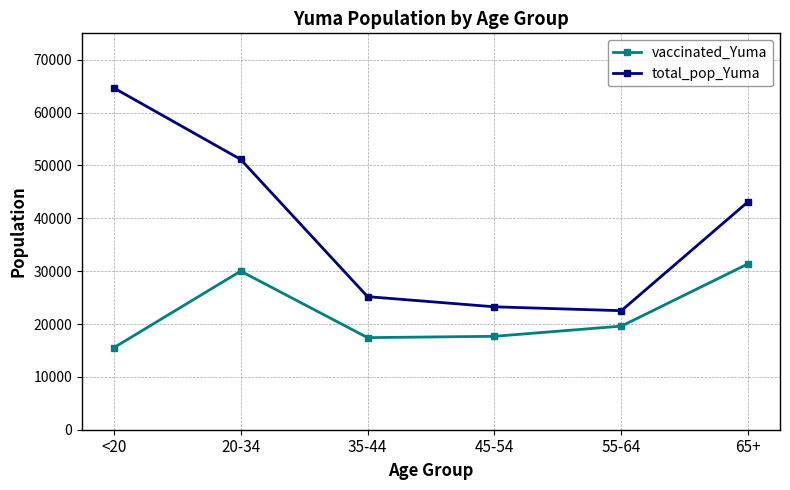

What is the minimum value for total_pop_Yuma?

22522